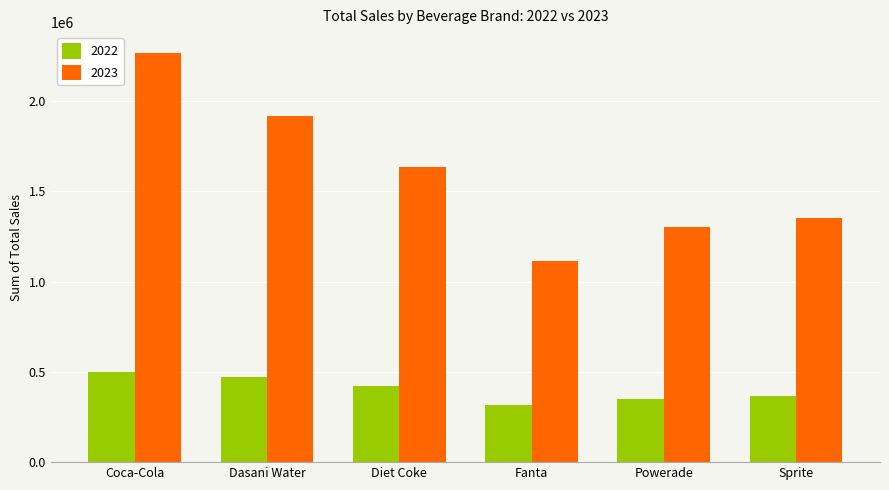

Reading left to right, transcribe all the data shown in this chart.

2022: 499102.0	469270.7	423758.7	315489.2	349533.9	366578.0
2023: 2268974.9	1917827.8	1633959.3	1116062.9	1302529.3	1353578.3